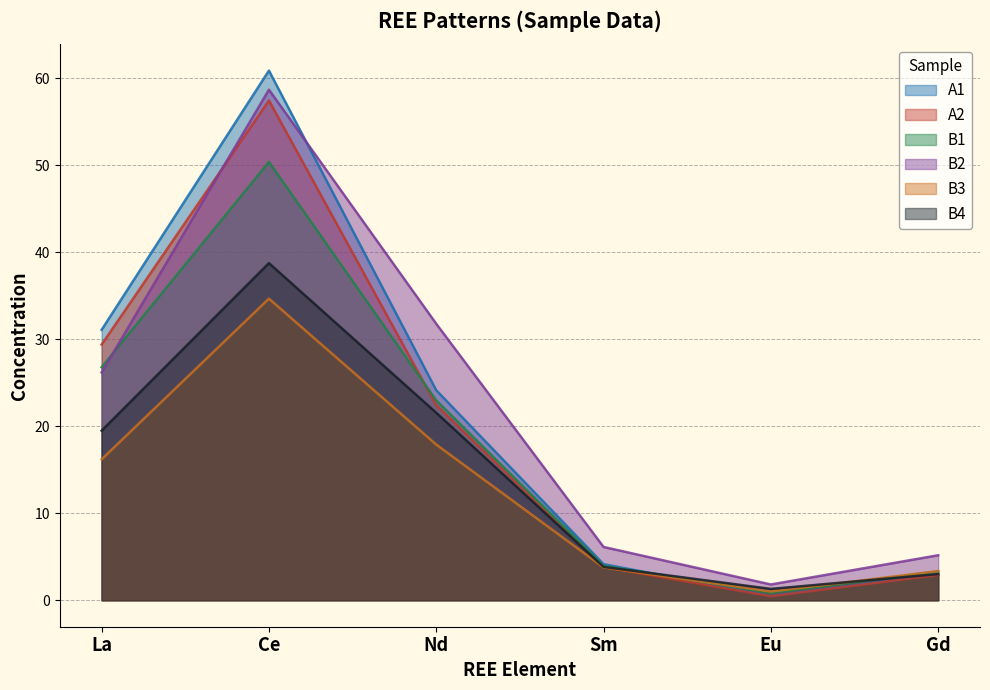

Between which two adjacent categories do A2 and B2 first intersect?

La and Ce